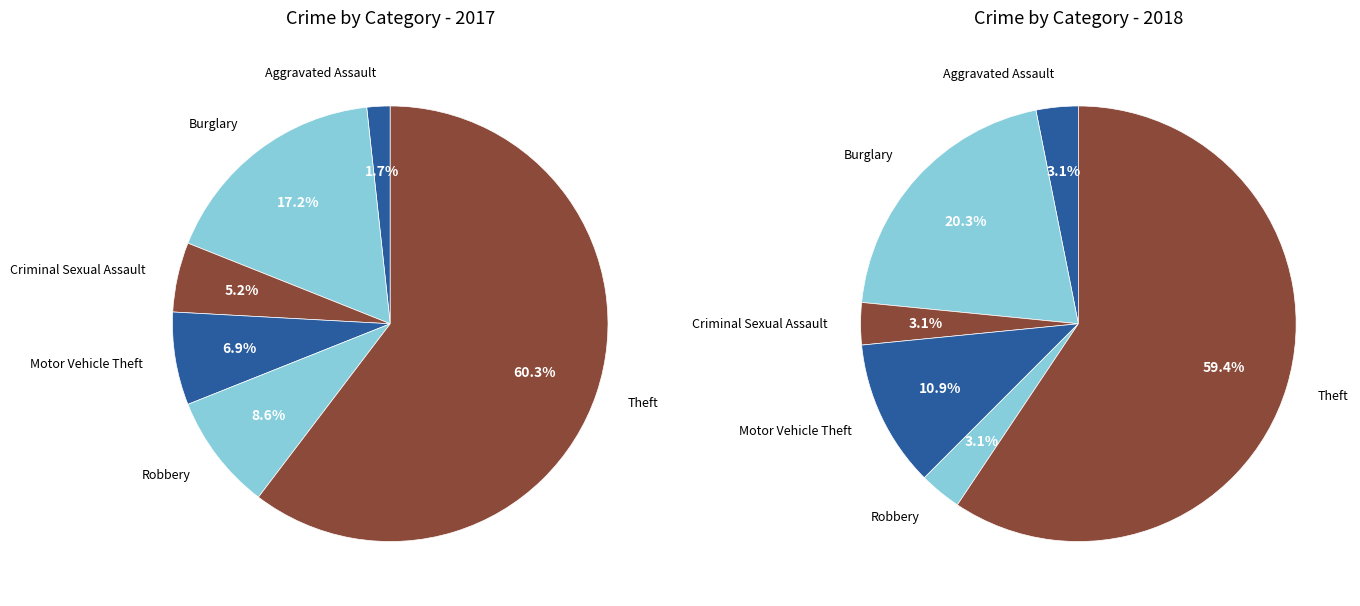

What percentage is the 4 slice, to the nearest percent?

9%